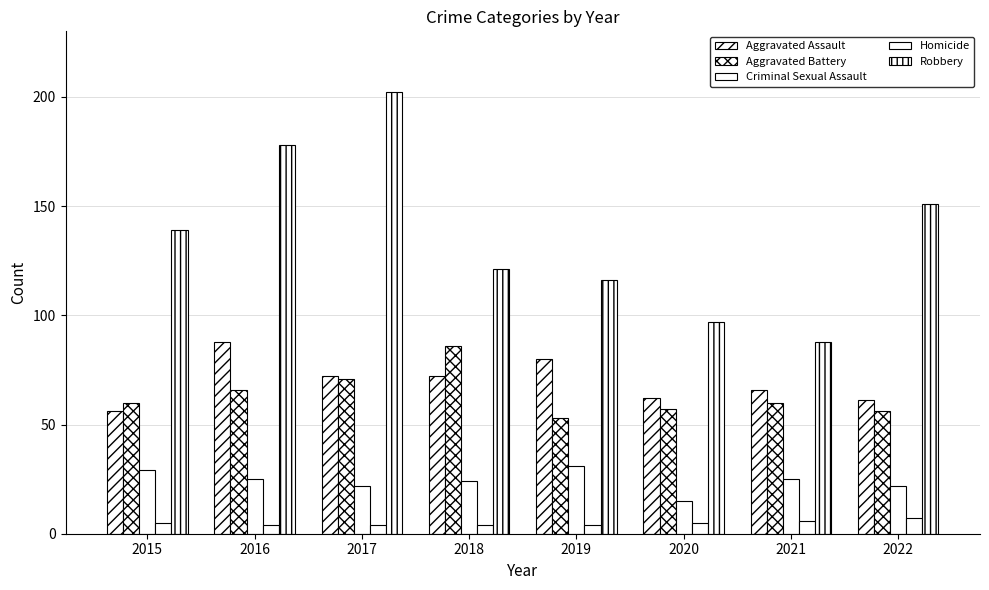

Which series changed the most between 2019 and 2022?

Robbery